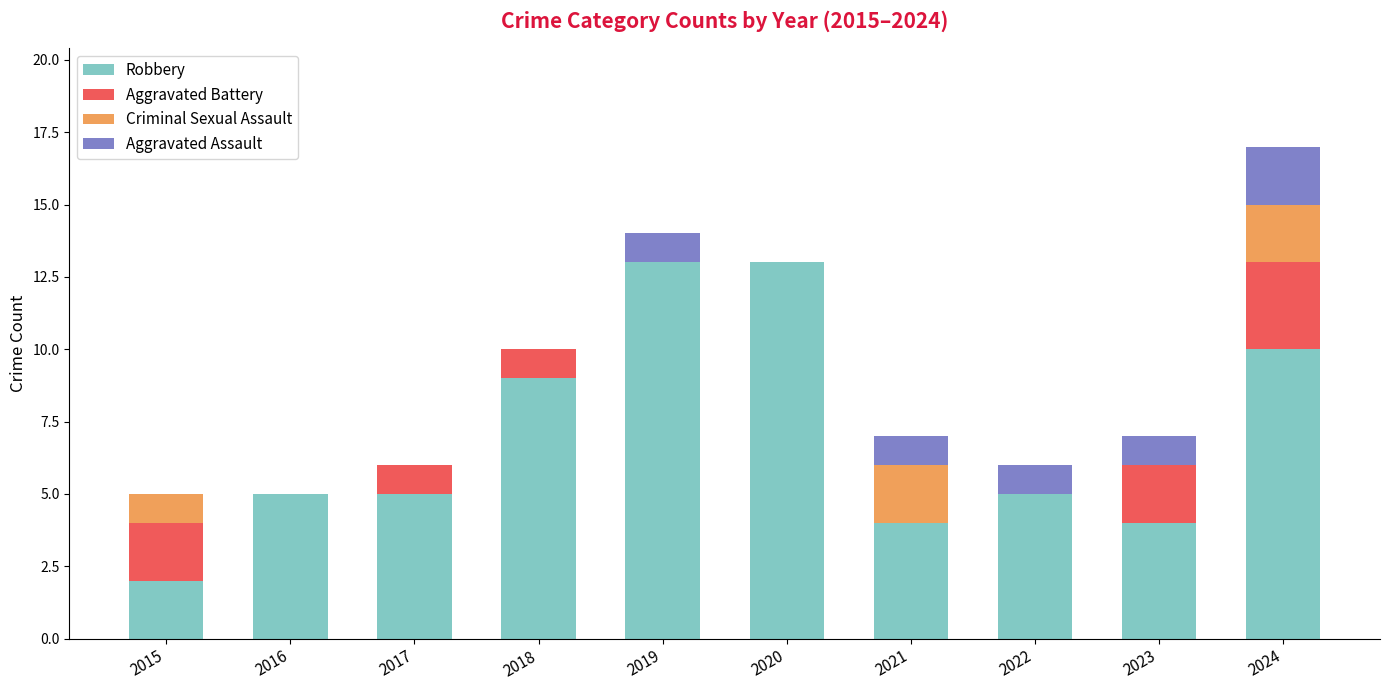

What are all the series names shown in the legend?

Robbery, Aggravated Battery, Criminal Sexual Assault, Aggravated Assault